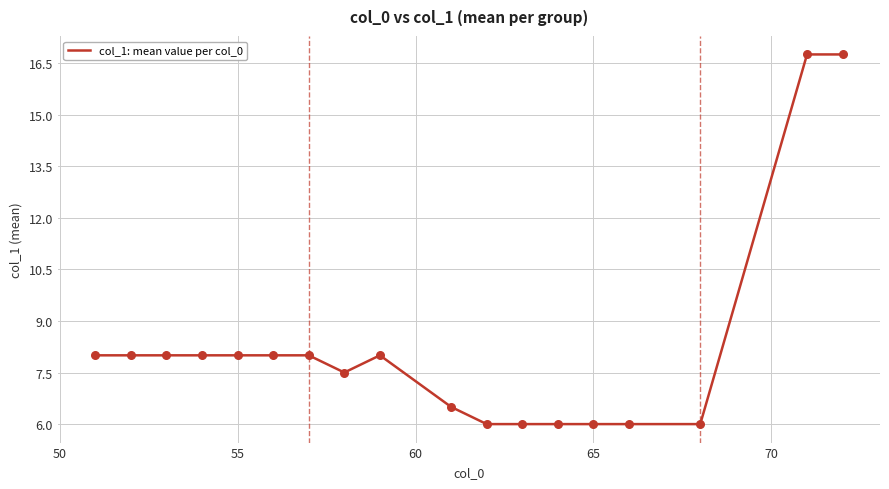

What is the maximum value shown in the chart?

16.8